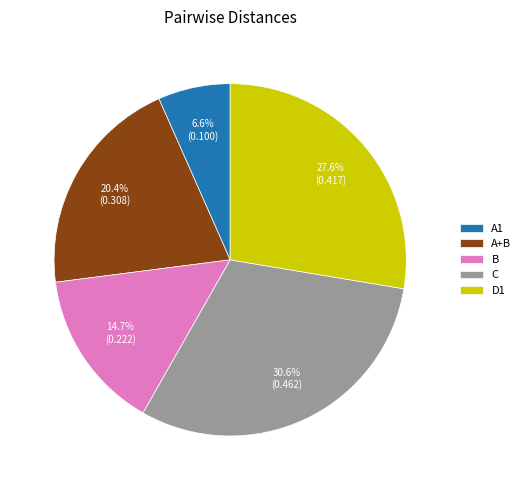

To the nearest percent, what is the difference between the A1 and C slice percentages?

24%